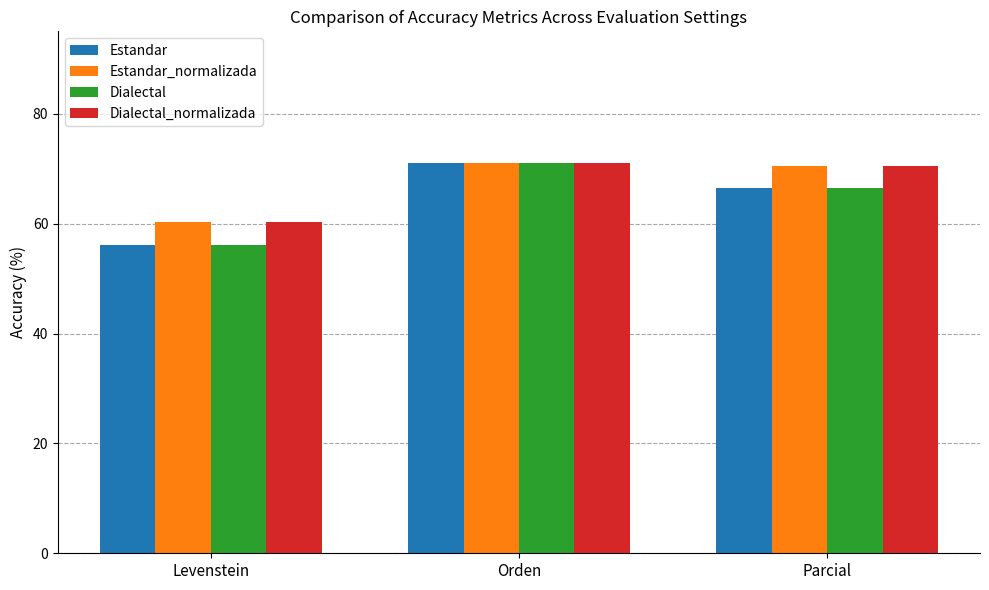

What is the highest value of the Estandar series?

71.0